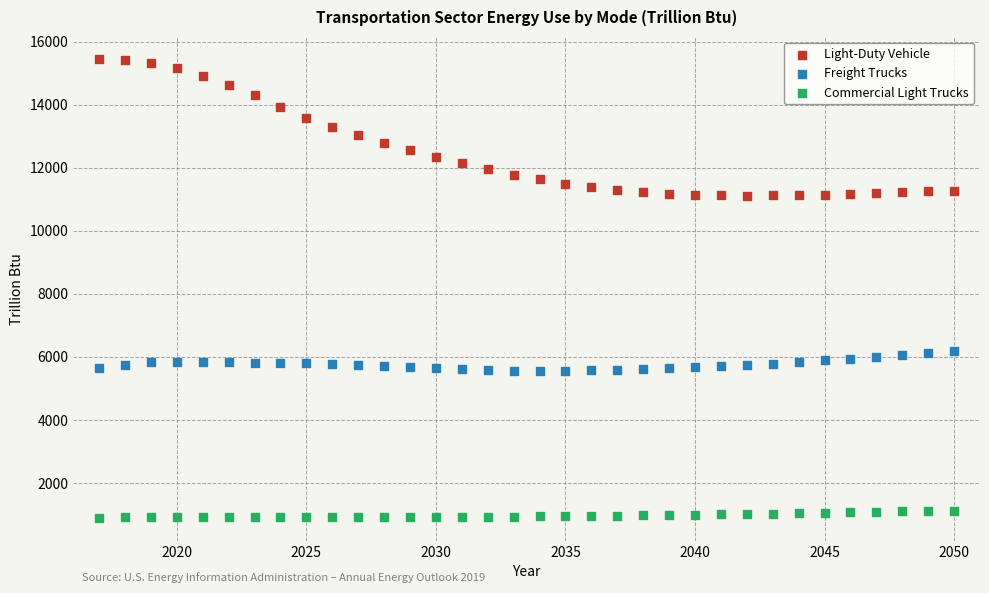

What is the X range (max minus min) for the scatter plot?

33.0